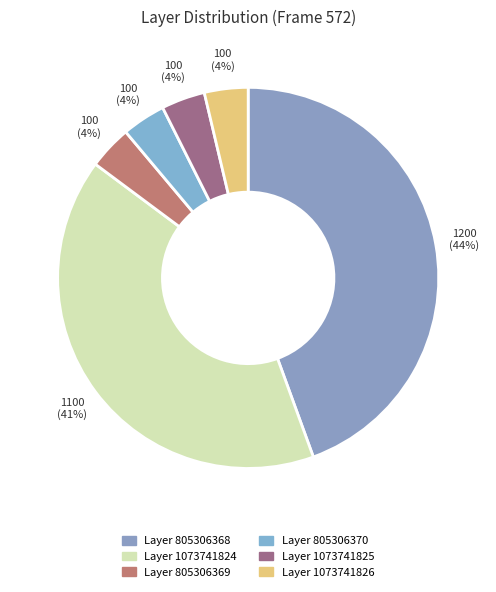

How many segments does this pie chart have?

6